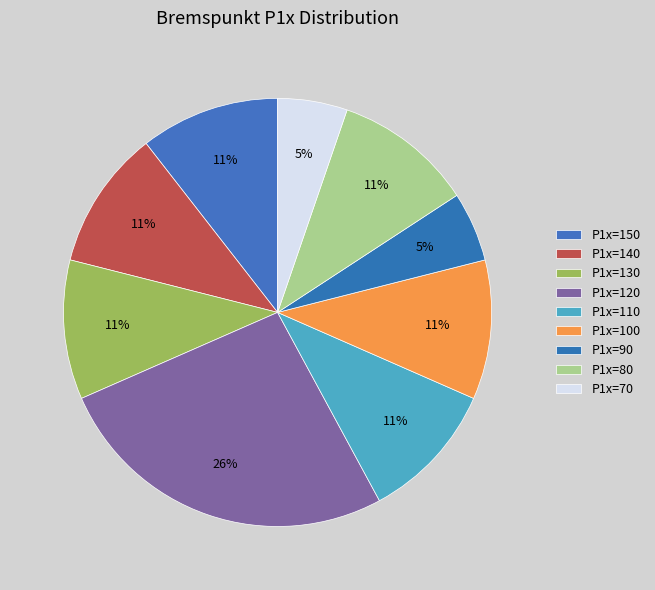

To the nearest percent, what percentage of the pie is P1x=100?

11%